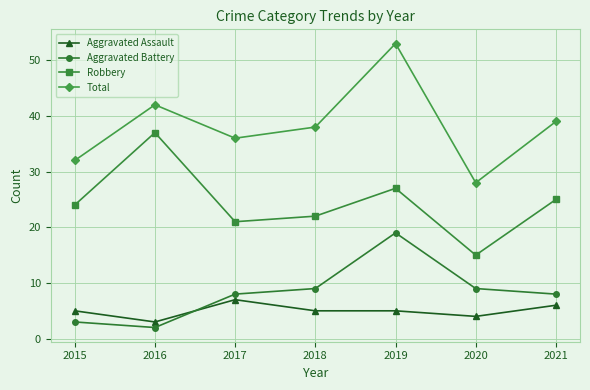

How many lines are shown in the chart?

4